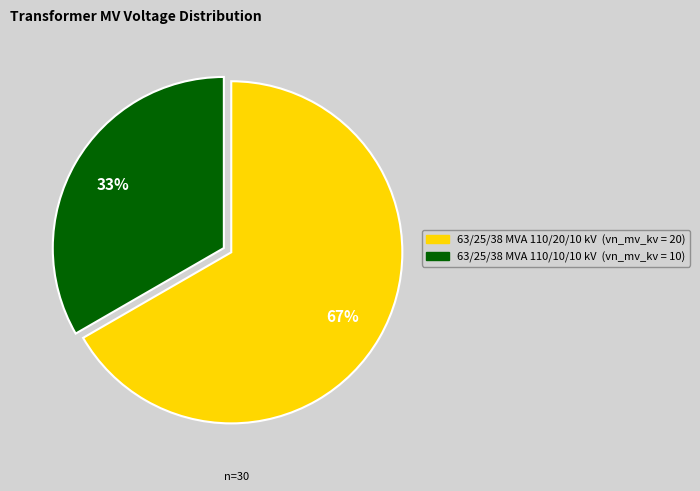

What is the ratio of the value at 63/25/38 MVA 110/10/10 kV to the value at 63/25/38 MVA 110/20/10 kV?

0.5